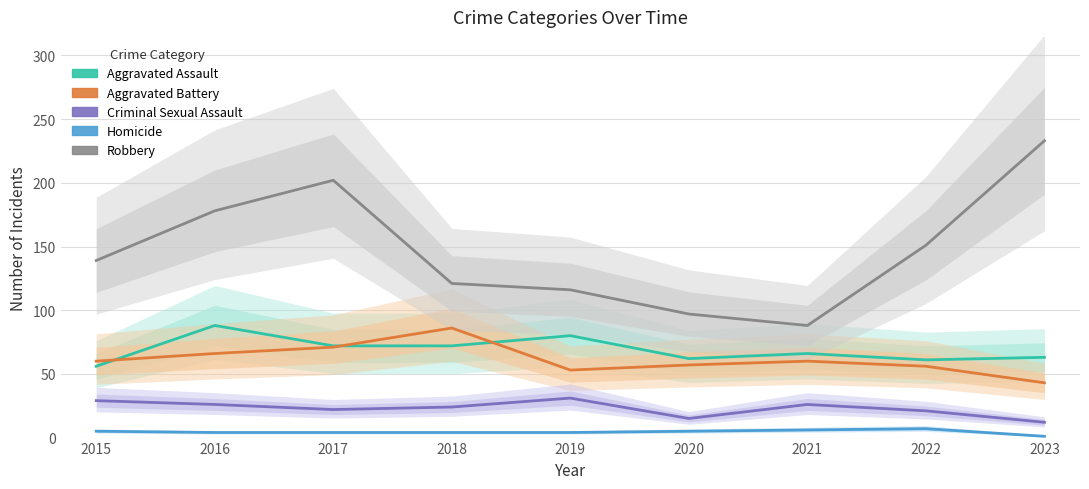

At which category does Criminal Sexual Assault reach its first local peak?

2019